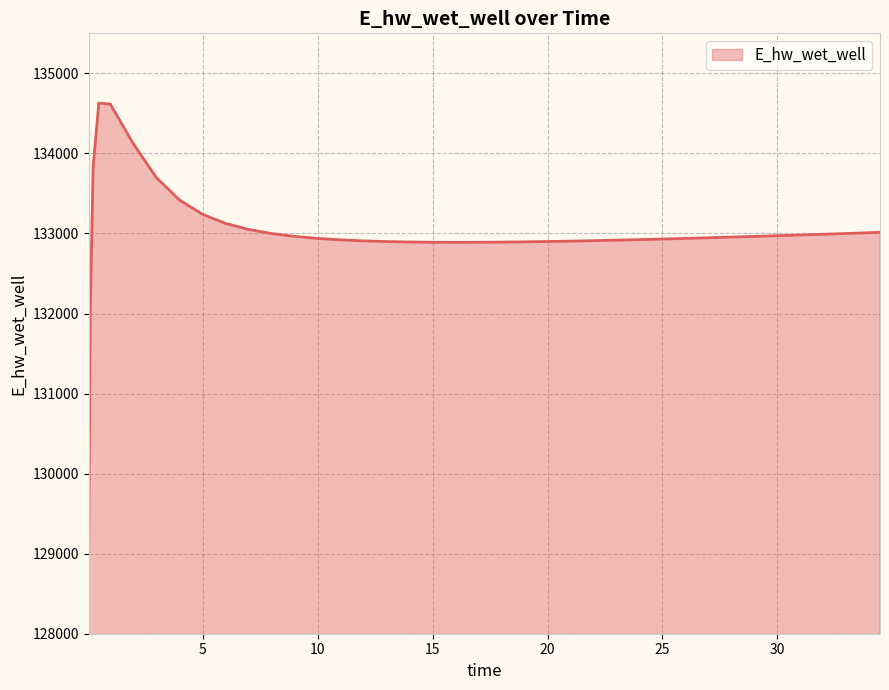

What is the smallest value displayed?

129070.4